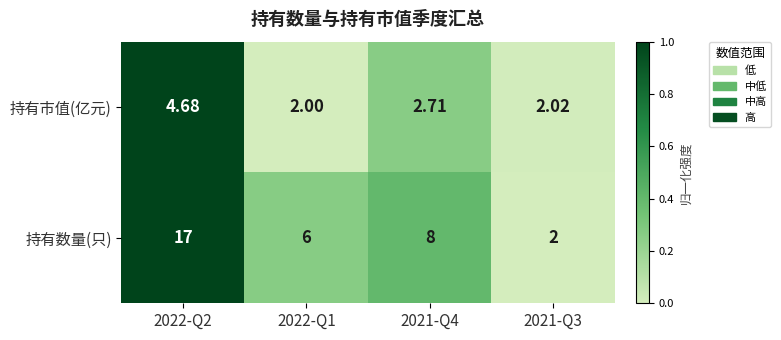

List the series in order of their overall mean, highest first.

持有数量(只), 持有市值(亿元)